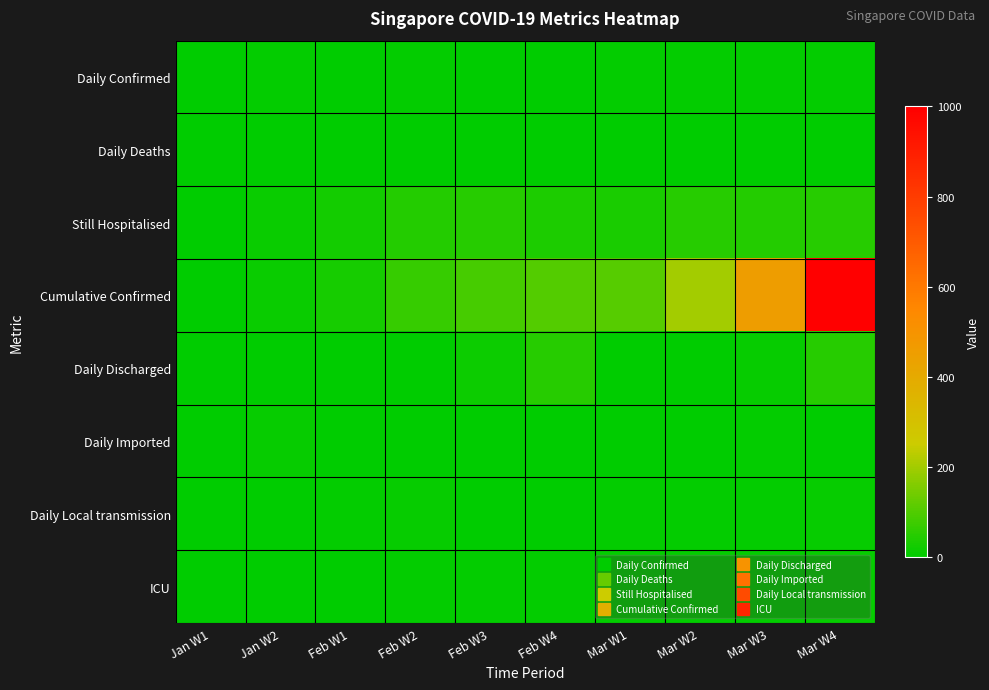

Which series changed the most between Jan W1 and Feb W2?

Cumulative Confirmed